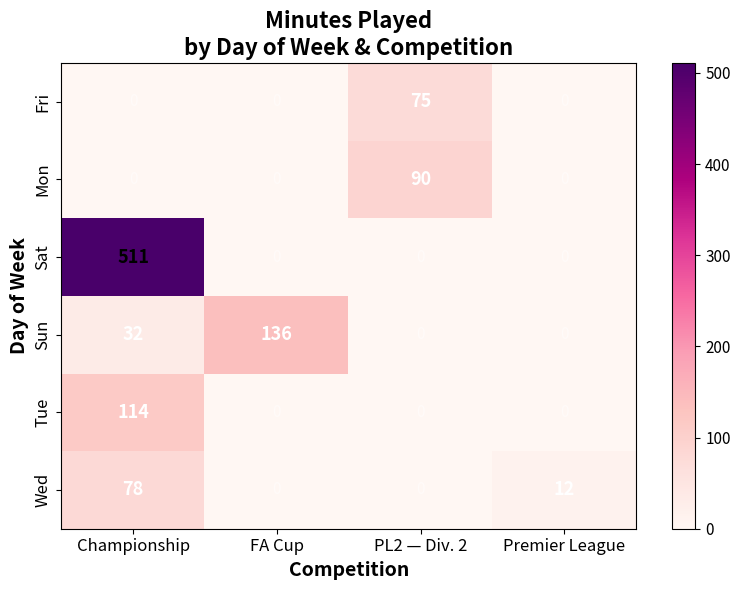

Which series changed the most between FA Cup and PL2 — Div. 2?

Sun